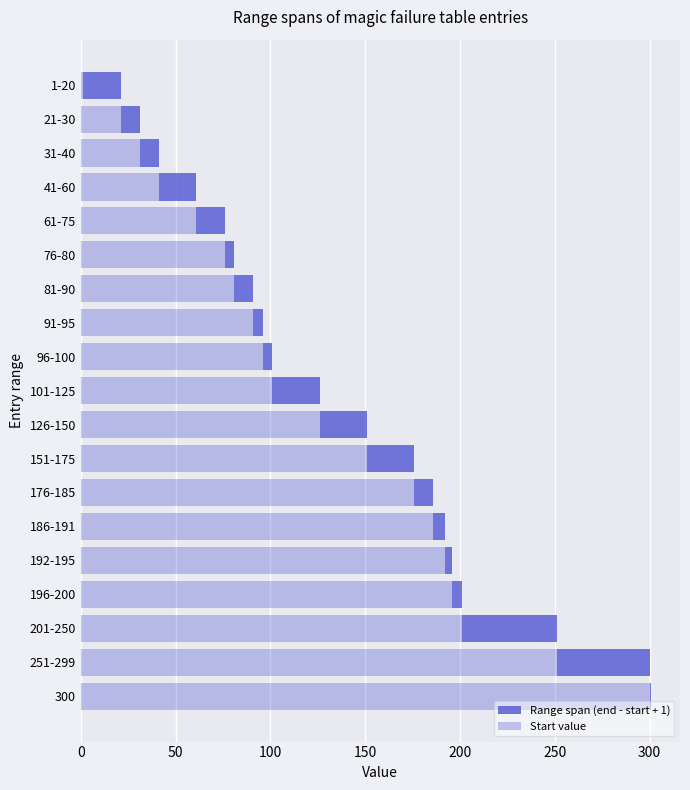

Which series has the largest range (max minus min)?

Start value